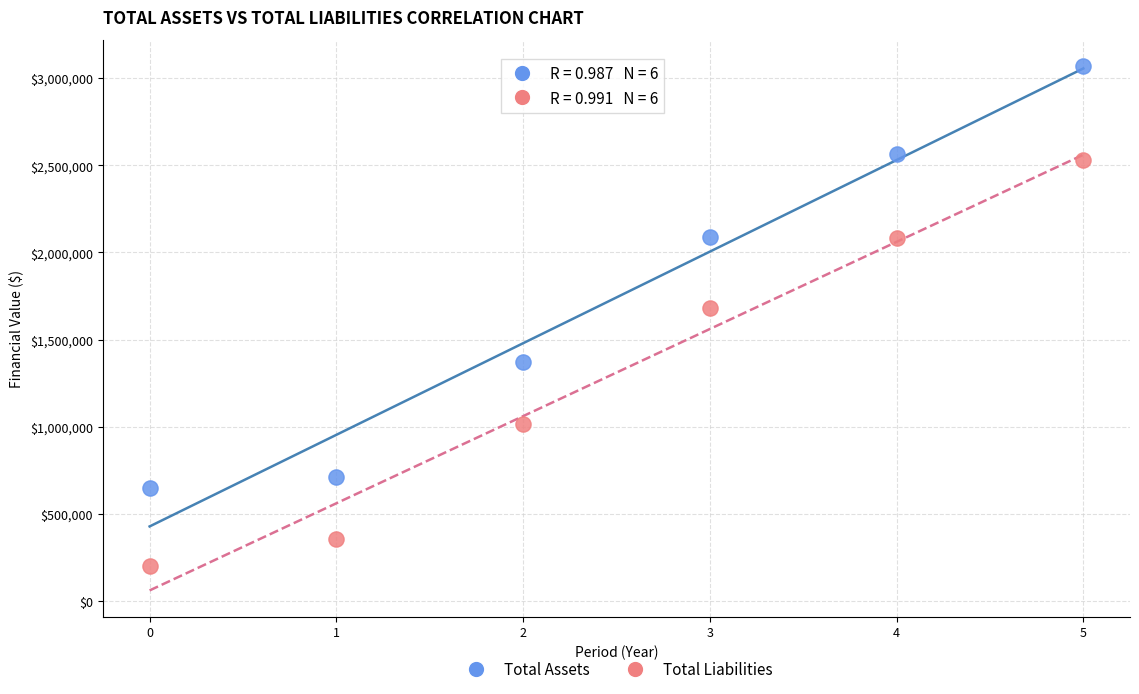

Which series contains the lowest Y value?

Total Liabilities